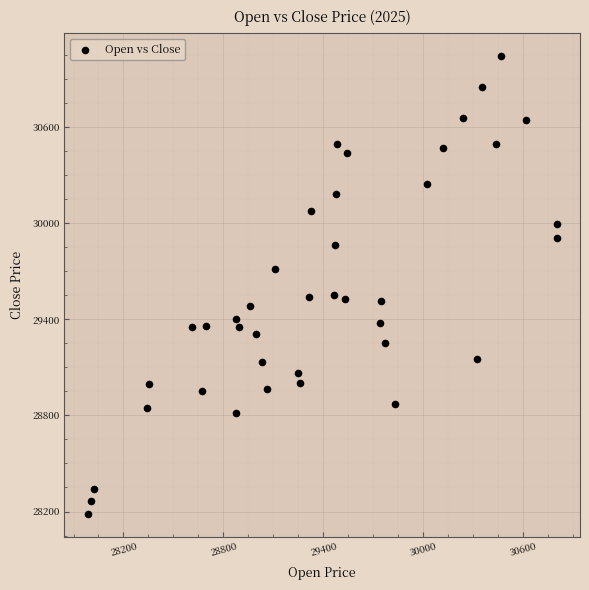

What is the range of Y values (max minus min)?

2856.9